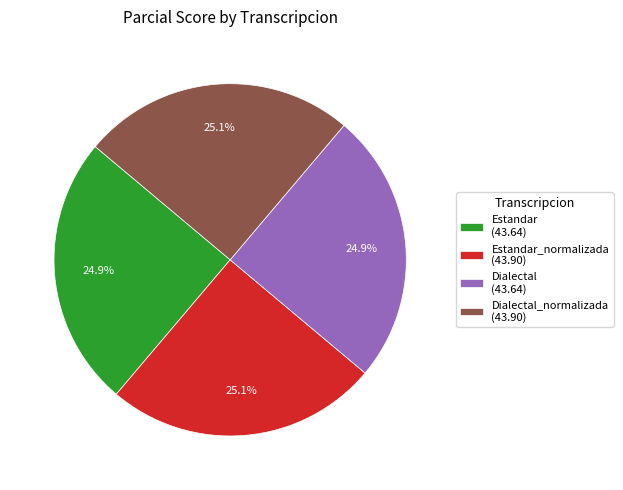

Does Estandar_normalizada (43.90) represent more than half of the total?

No